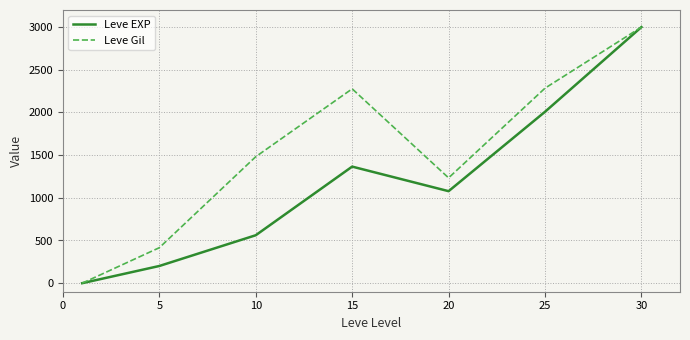

Which series has the largest total across all categories?

Leve Gil